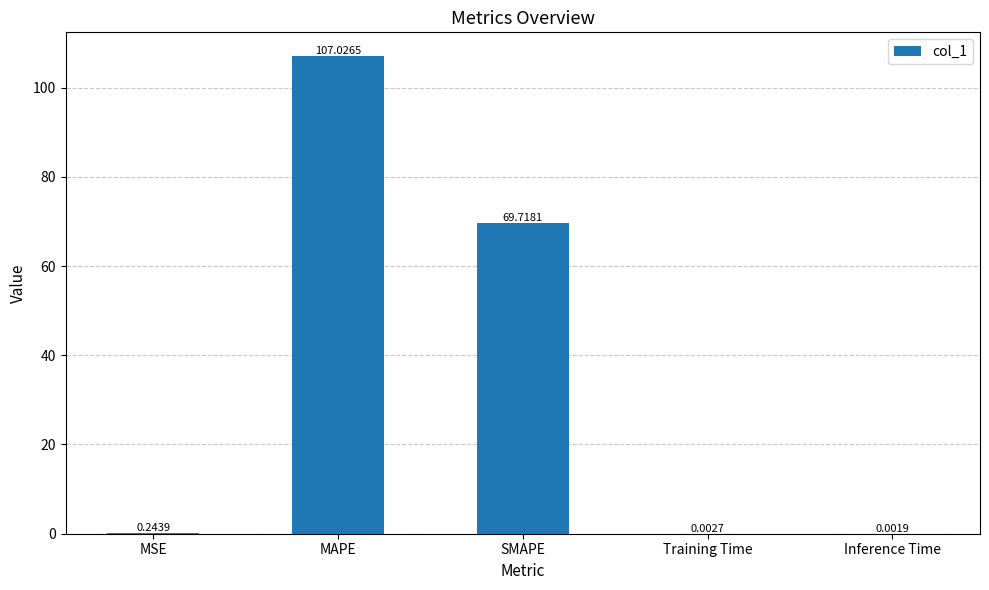

Between SMAPE and Inference Time, which is larger?

SMAPE